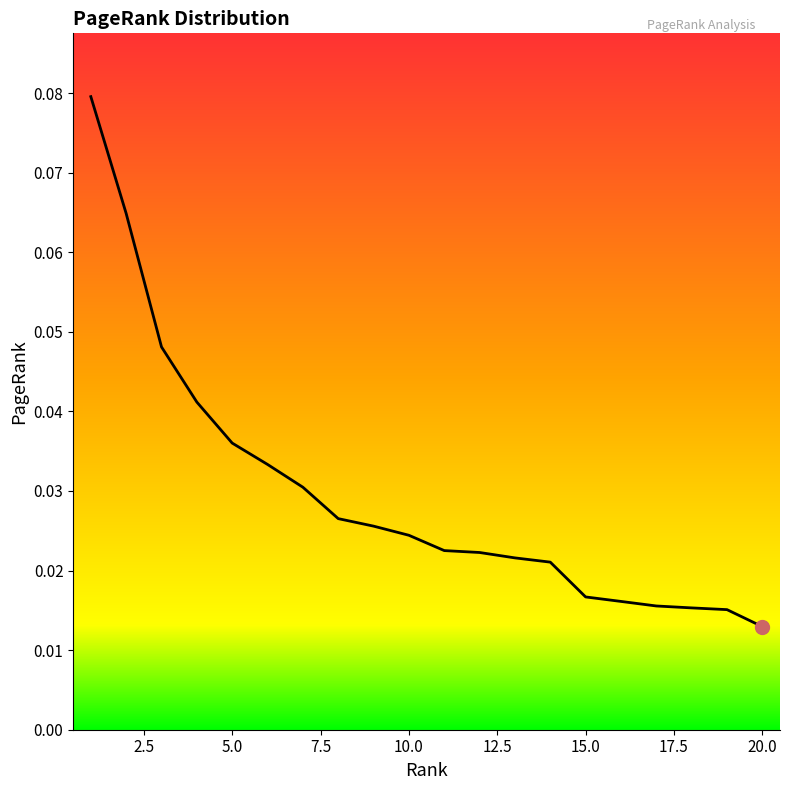

Does the chart display data point markers on the line(s)?

No